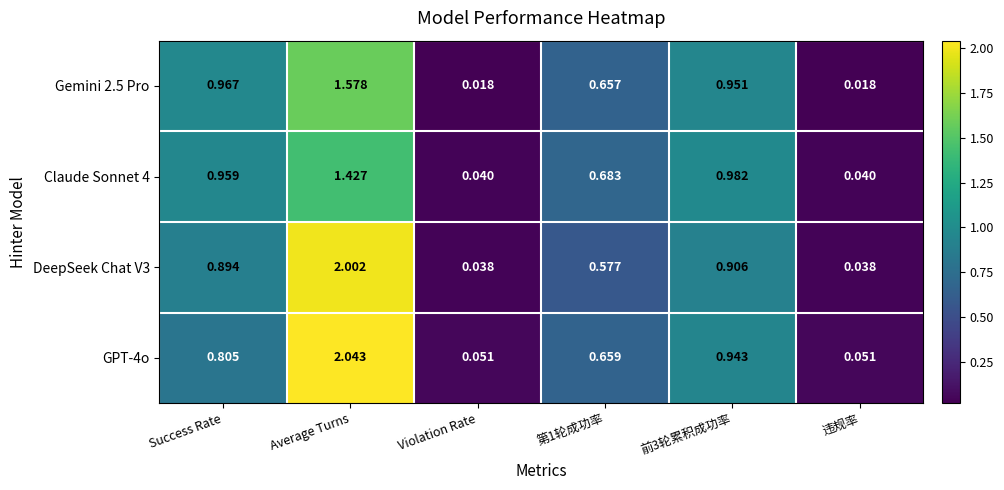

Which category has the highest value across all series?

Average Turns